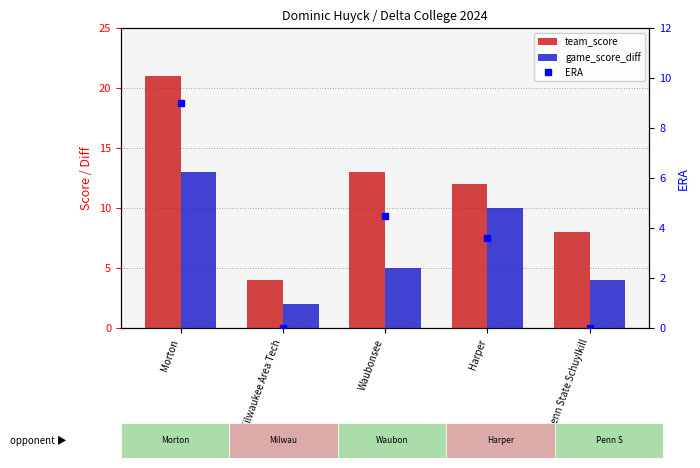

Reading left to right, transcribe all the data shown in this chart.

team_score: 21.0	4.0	13.0	12.0	8.0
game_score_diff: 13.0	2.0	5.0	10.0	4.0
ERA: 9.0	0.0	4.5	3.6	0.0